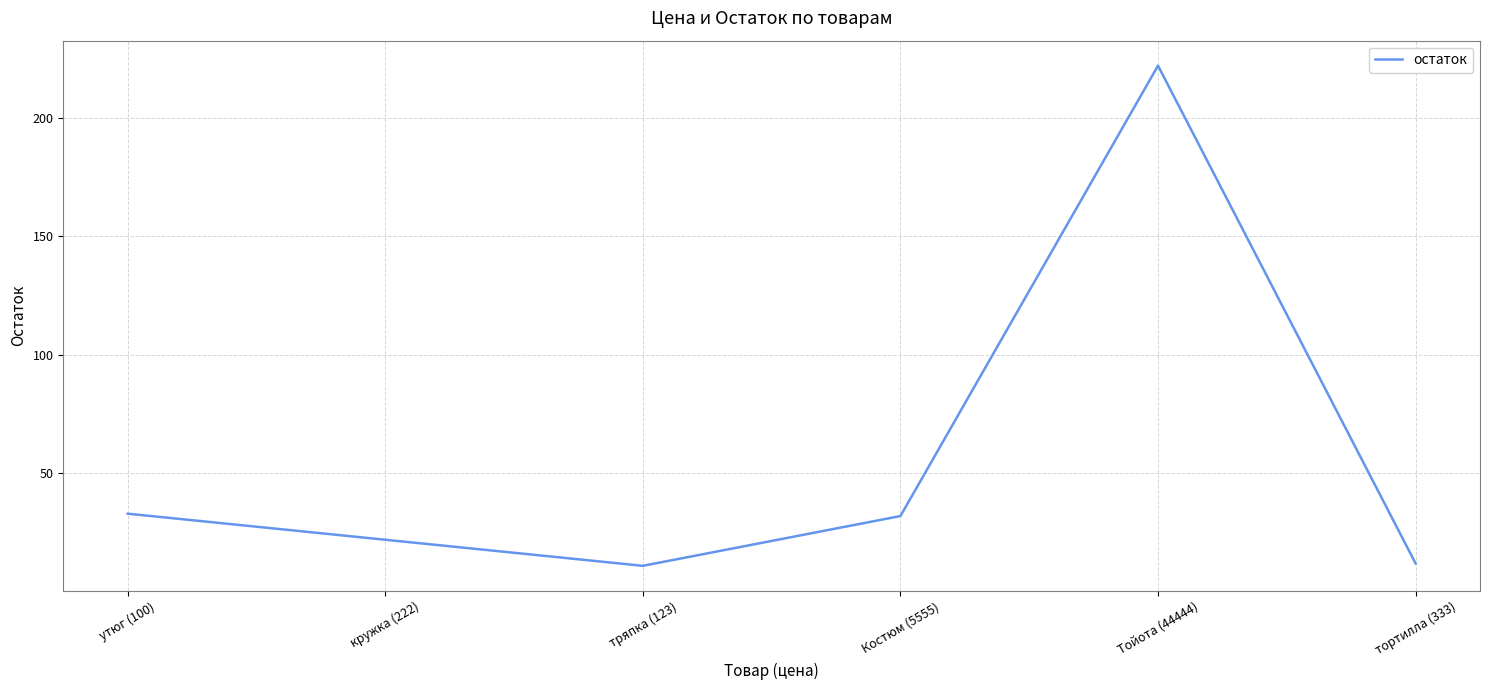

What is the smallest value displayed?

11